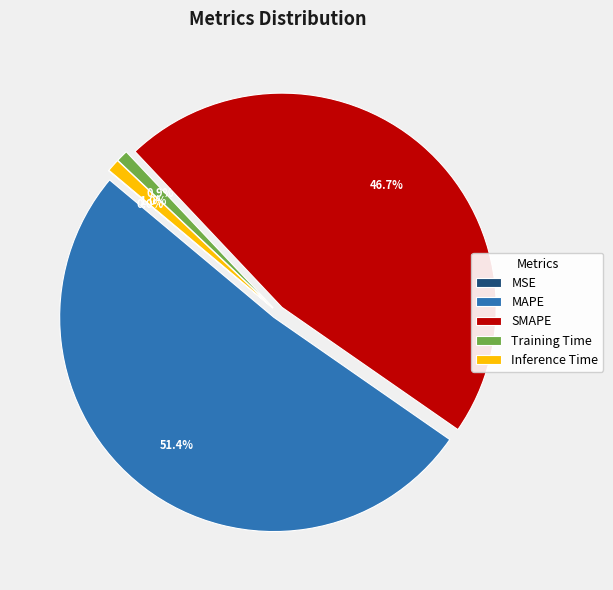

To the nearest percent, what is the difference between the largest and smallest slice percentages?

51%